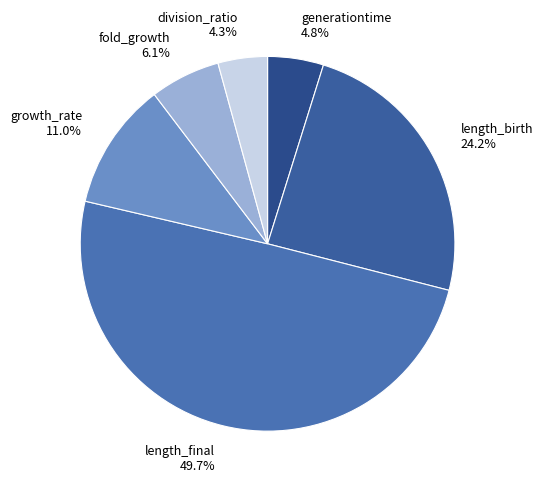

Between growth_rate and division_ratio, which is larger?

growth_rate